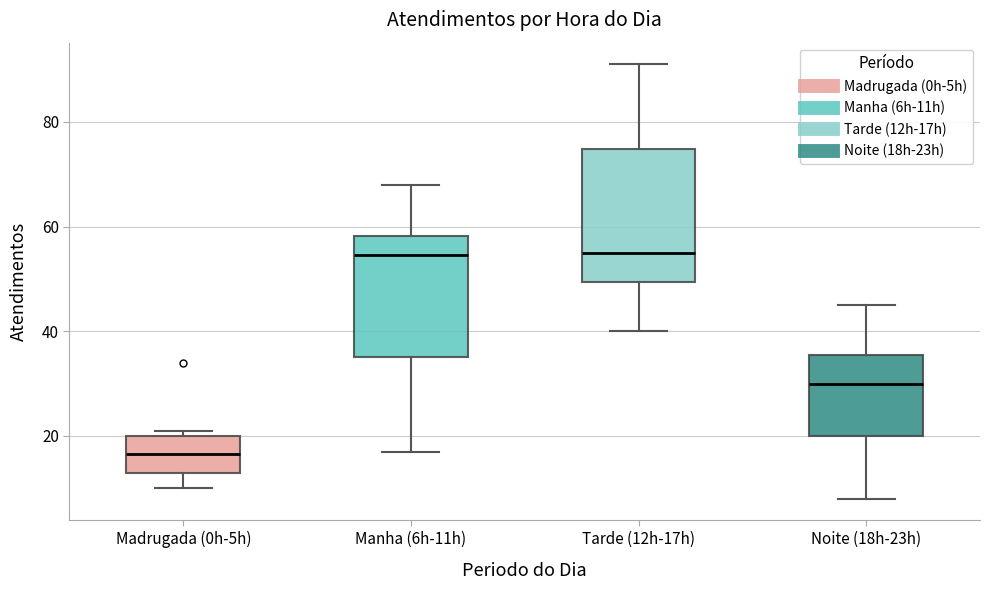

Reading left to right, read every box against the y-axis: the position of its median line, the range the box covers, and the ends of its whiskers. The values are not printed on the chart, so give them approximately, as read against the axis.

Madrugada (0h-5h): median 16, box 14 to 20, whiskers 10 to 22
Manha (6h-11h): median 54, box 36 to 58, whiskers 18 to 68
Tarde (12h-17h): median 56, box 50 to 74, whiskers 40 to 92
Noite (18h-23h): median 30, box 20 to 36, whiskers 8 to 46